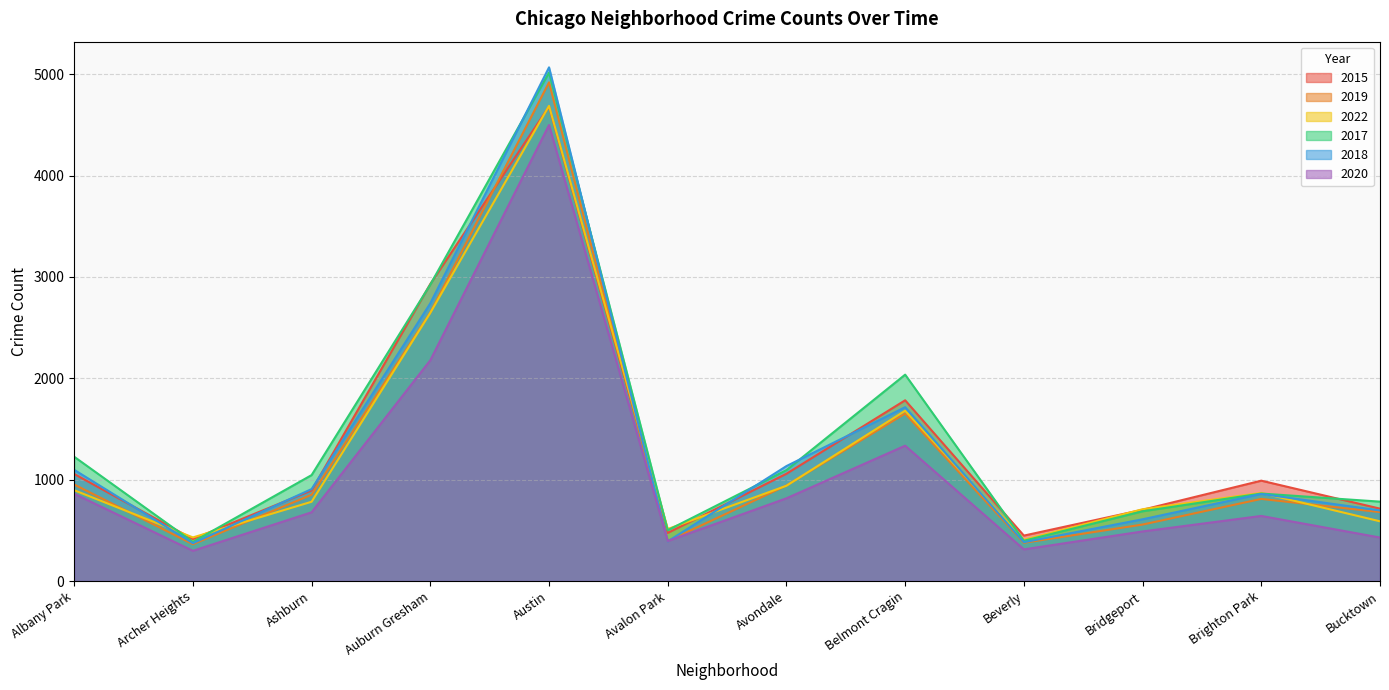

What is the minimum value for 2017?

386